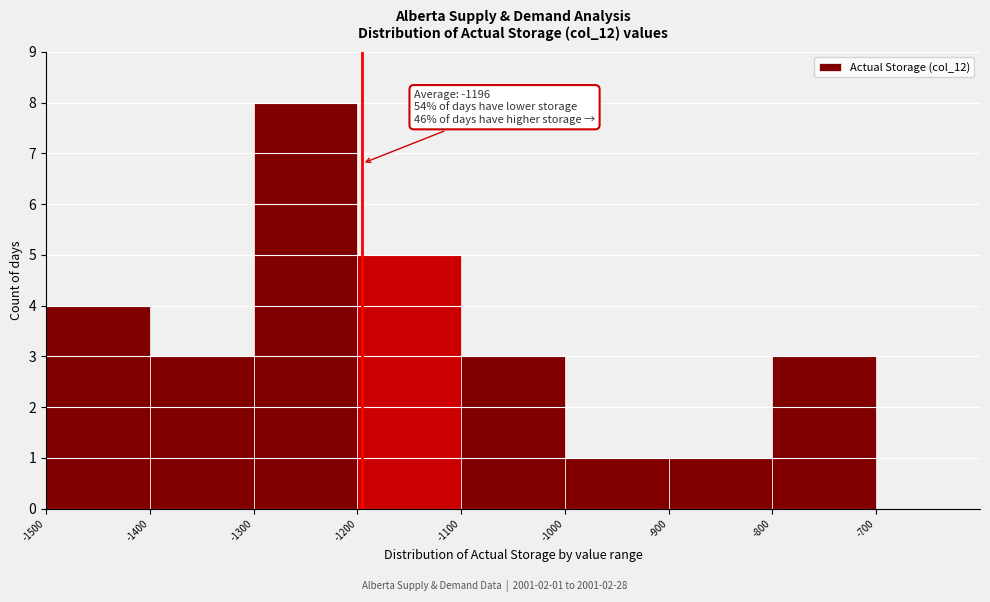

Over which range of the x-axis is the bar tallest?

-1300 to -1200